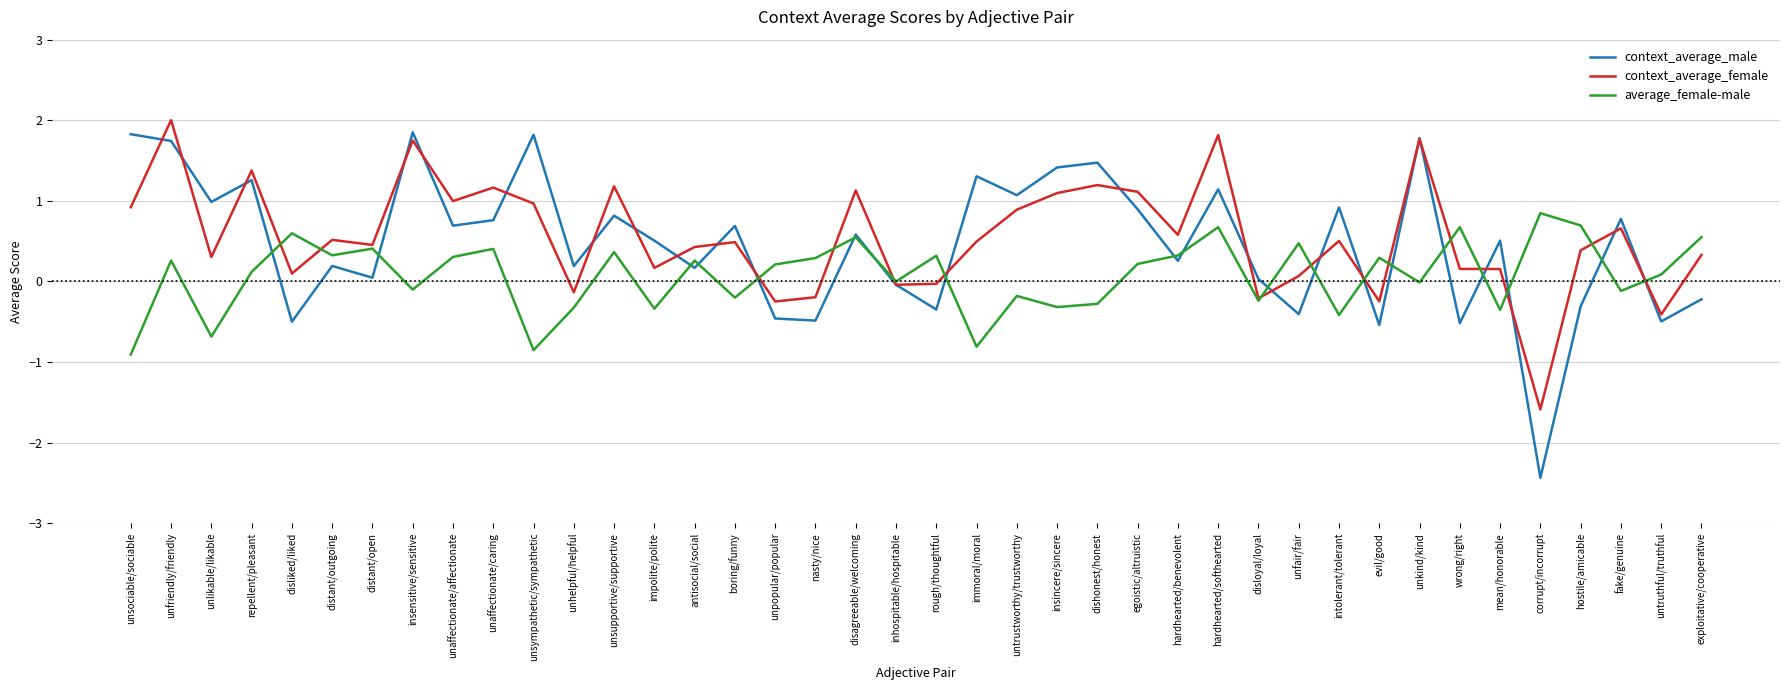

What is the difference between the highest and lowest values at unsociable/sociable?

2.7